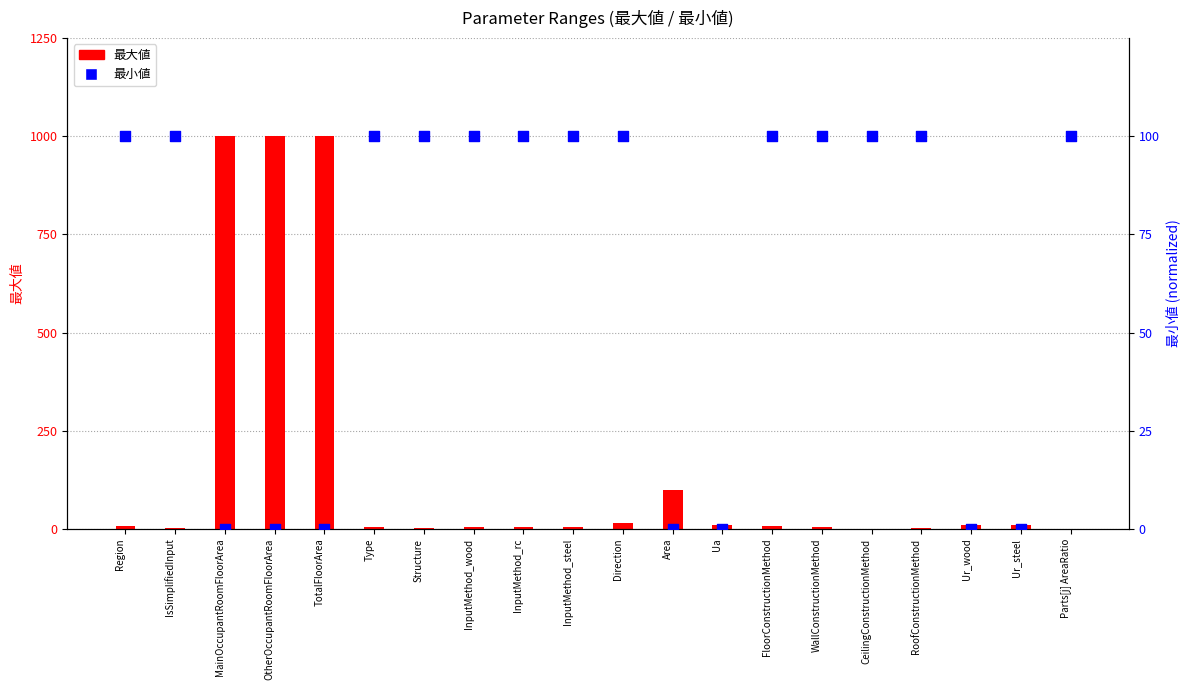

At how many categories does at least one series exceed 303?

3